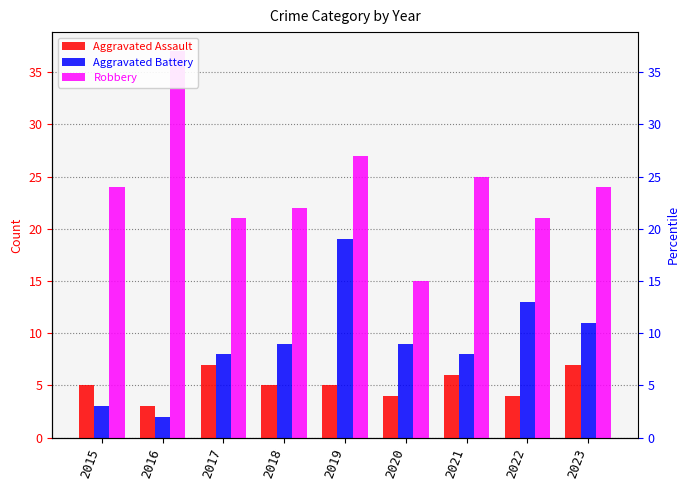

What is the value of the Aggravated Battery bar at the 4th from the left?

9